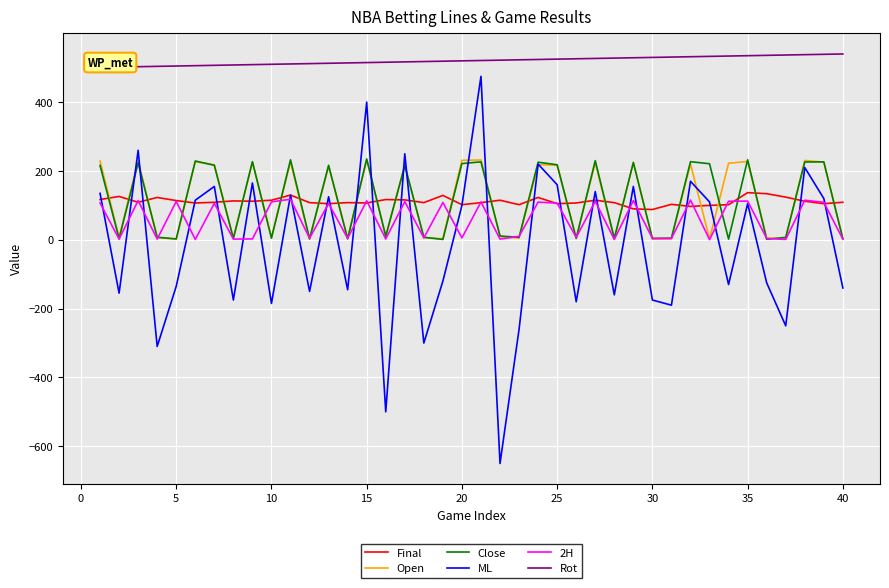

What is the highest value of the Open series?

232.5